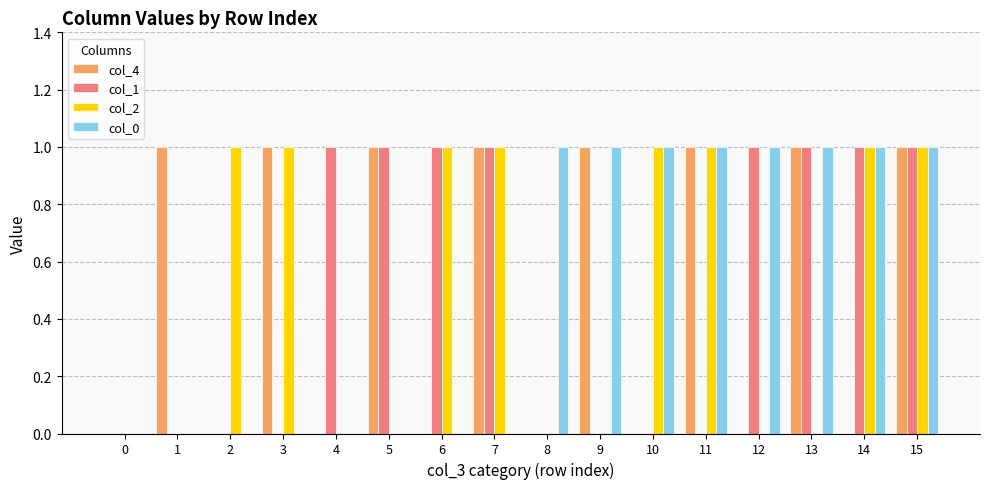

Is it true that col_2 equals 0 at 13?

True